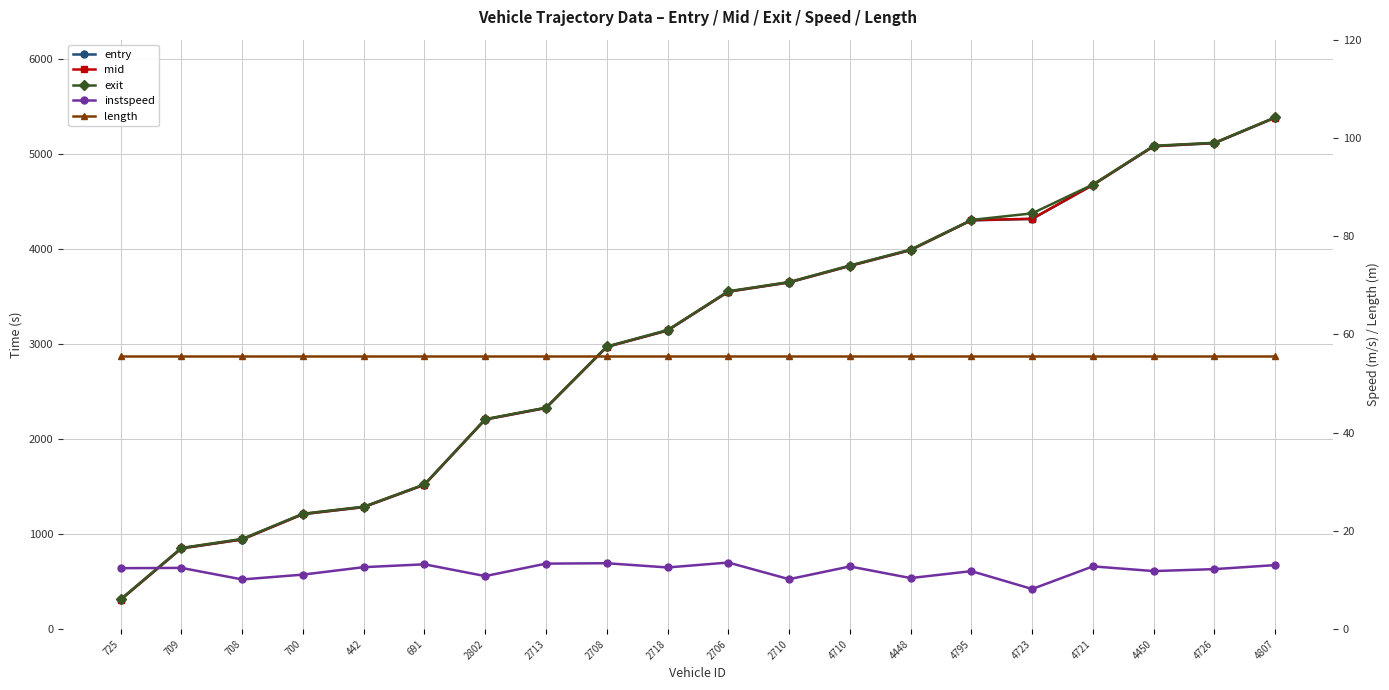

Does the chart display data point markers on the line(s)?

Yes